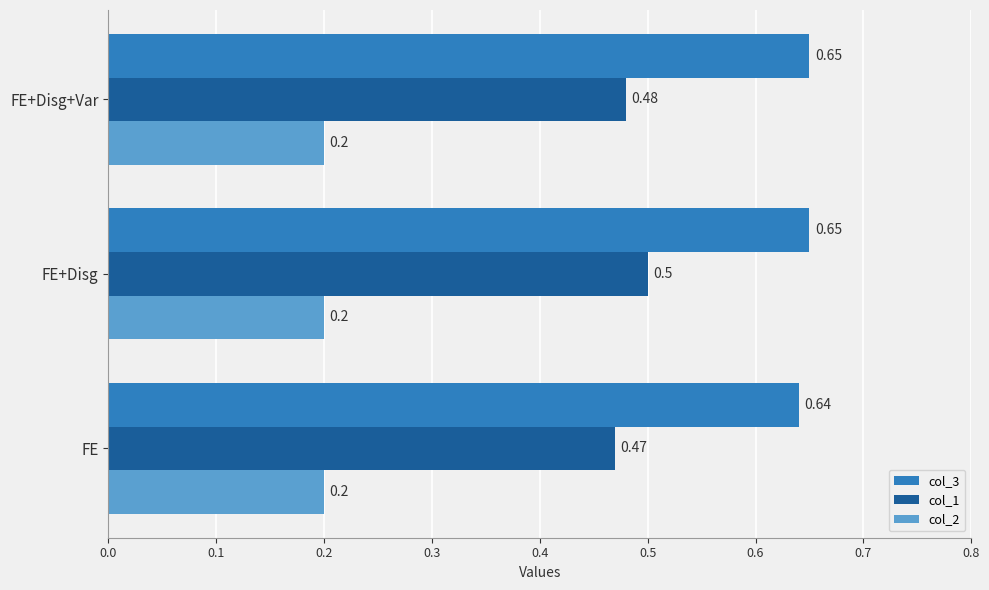

At which category is the sum across all series the highest?

FE+Disg